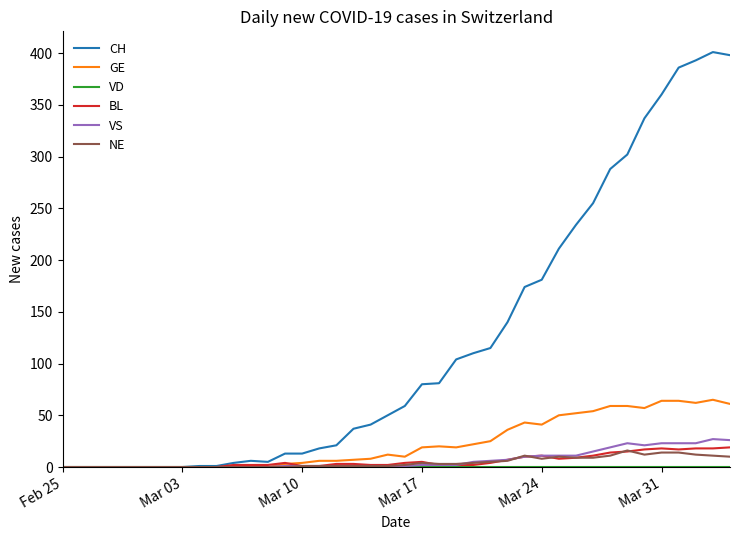

What is the sum of all BL values?

233